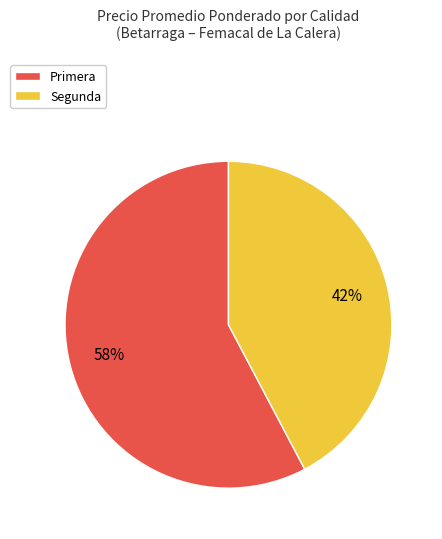

The Primera slice represents 58% of the pie. True or false?

True